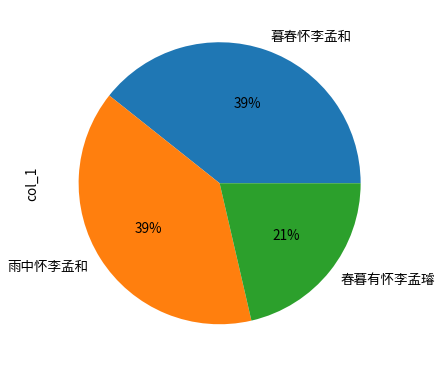

To the nearest percent, what is the difference between the 春暮有怀李孟璿 and 雨中怀李孟和 slice percentages?

18%